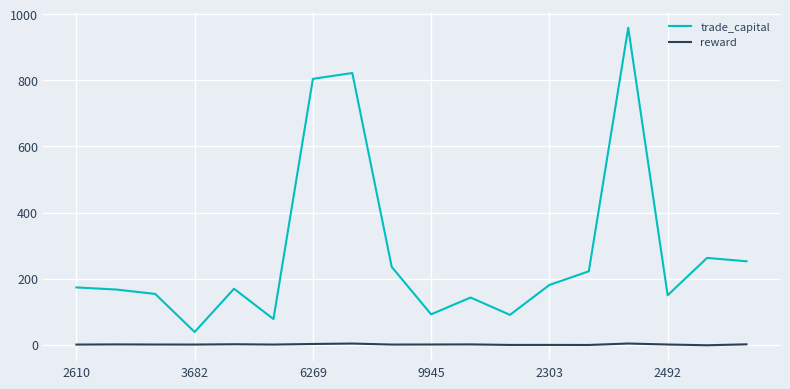

Which series has the largest total across all categories?

trade_capital